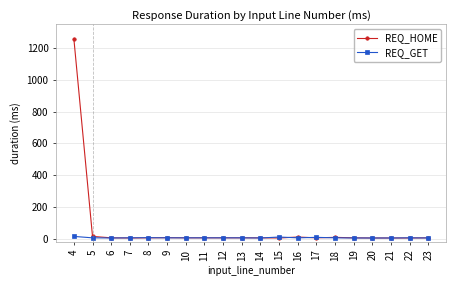

What is the greatest value displayed?

1259